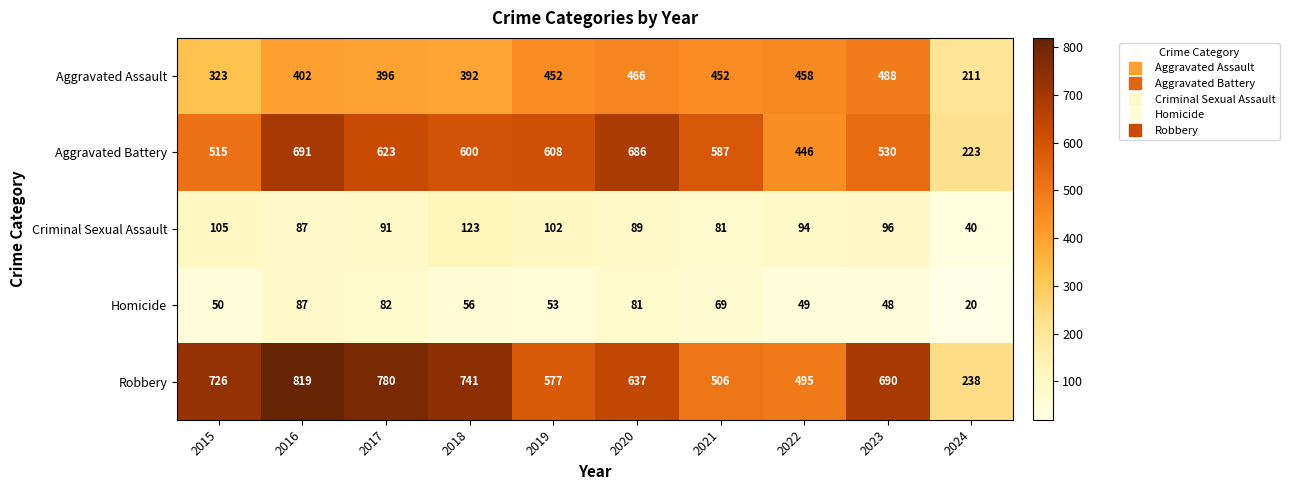

What is the maximum value for Aggravated Assault?

488